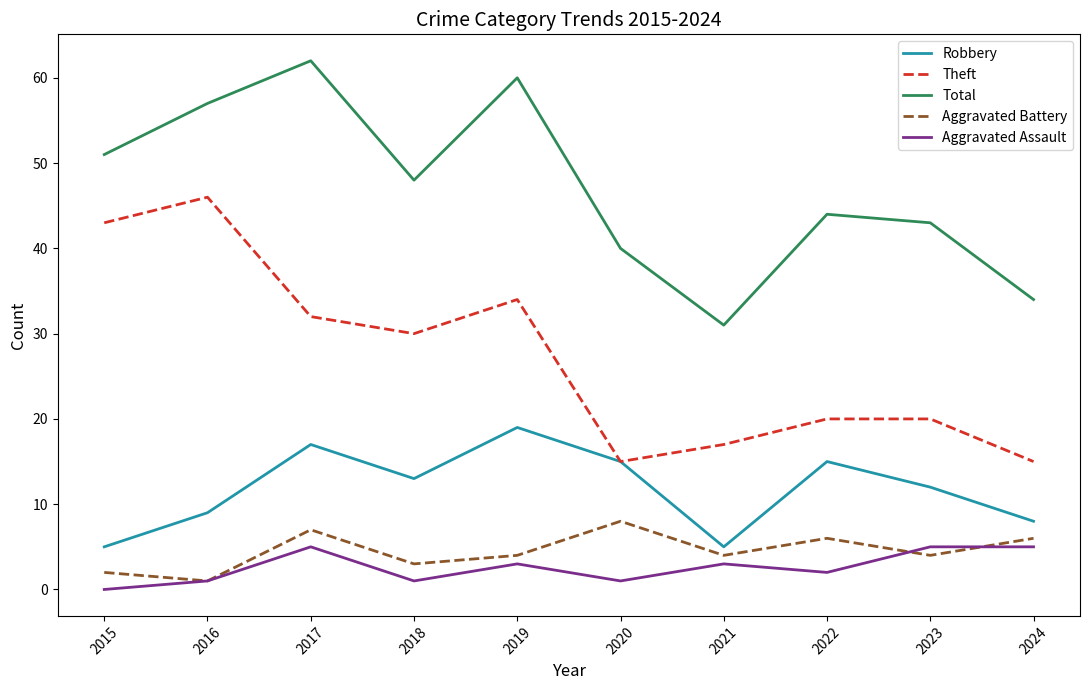

Which series has the largest total across all categories?

Total